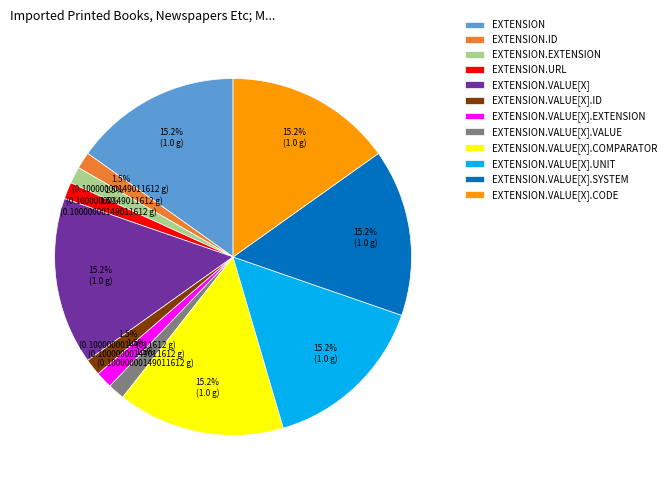

Is there a majority slice in this chart?

No